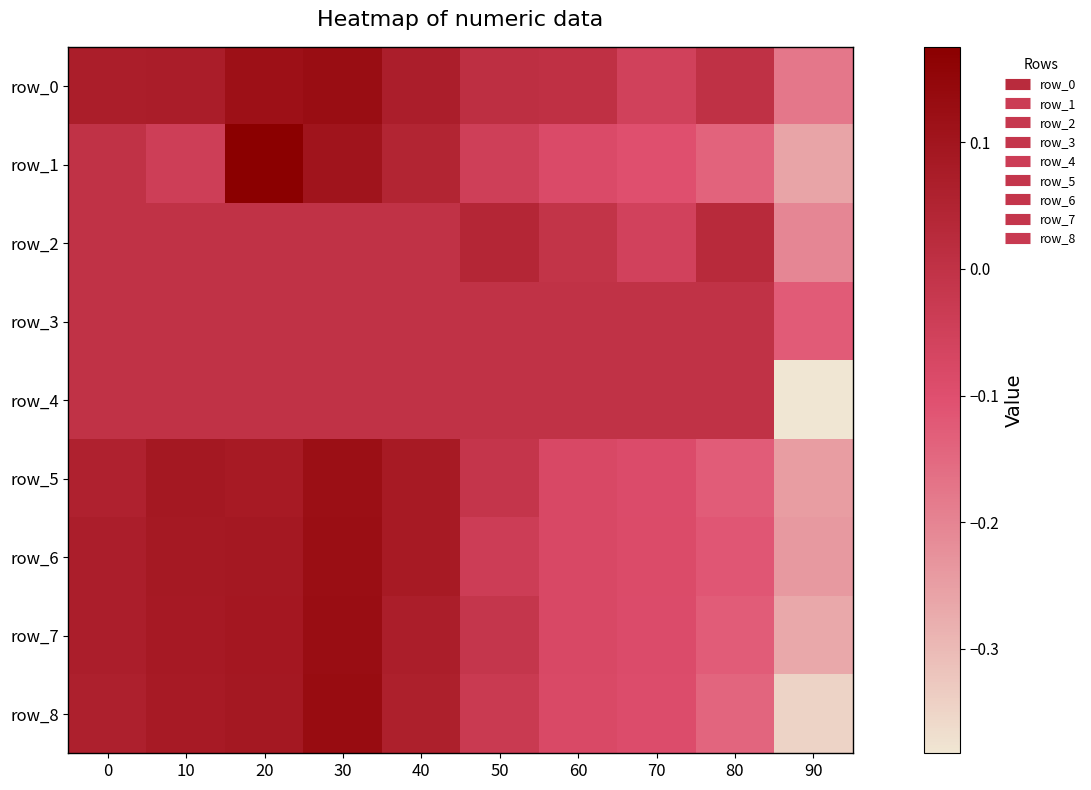

Reading left to right, what are all the values shown in this chart?

row_0: 0=0.1	10=0.1	20=0.1	30=0.1	40=0.1	50=0.0	60=0.0	70=-0.1	80=0.0	90=-0.2
row_1: 0=0.0	10=-0.0	20=0.2	30=0.1	40=0.0	50=-0.0	60=-0.1	70=-0.1	80=-0.1	90=-0.3
row_2: 0=0.0	10=0.0	20=0.0	30=0.0	40=0.0	50=0.0	60=-0.0	70=-0.1	80=0.0	90=-0.2
row_3: 0=0.0	10=0.0	20=0.0	30=0.0	40=0.0	50=0.0	60=0.0	70=0.0	80=0.0	90=-0.1
row_4: 0=0.0	10=0.0	20=0.0	30=0.0	40=0.0	50=0.0	60=0.0	70=0.0	80=0.0	90=-0.4
row_5: 0=0.1	10=0.1	20=0.1	30=0.1	40=0.1	50=-0.0	60=-0.1	70=-0.1	80=-0.1	90=-0.2
row_6: 0=0.1	10=0.1	20=0.1	30=0.1	40=0.1	50=-0.0	60=-0.1	70=-0.1	80=-0.1	90=-0.2
row_7: 0=0.1	10=0.1	20=0.1	30=0.1	40=0.1	50=-0.0	60=-0.1	70=-0.1	80=-0.1	90=-0.3
row_8: 0=0.1	10=0.1	20=0.1	30=0.1	40=0.1	50=-0.0	60=-0.1	70=-0.1	80=-0.1	90=-0.3